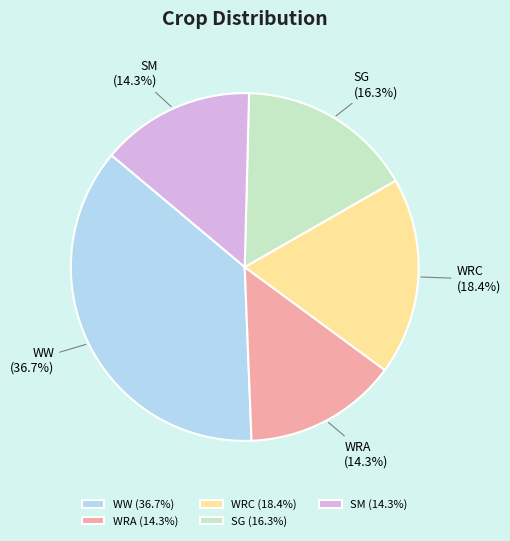

To the nearest percent, what portion does SG represent?

16%